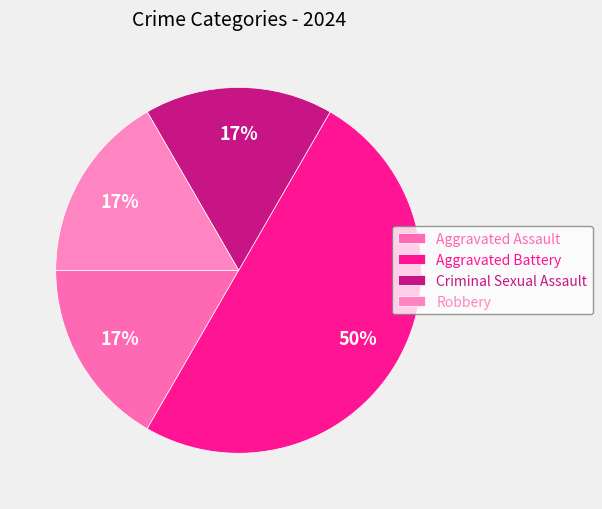

Which has a higher value, Criminal Sexual Assault or Aggravated Assault?

Criminal Sexual Assault